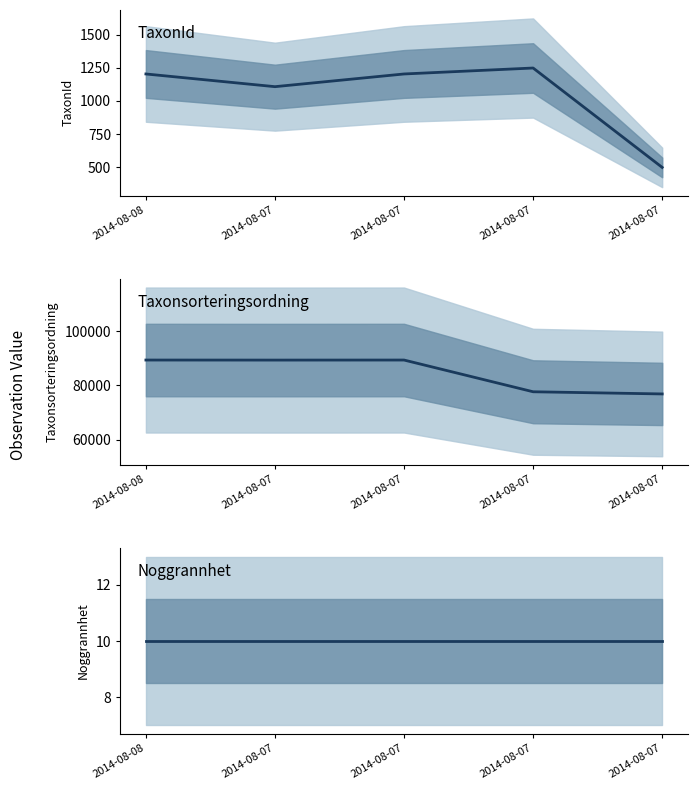

What is the lowest value of the Taxonsorteringsordning series?

76863